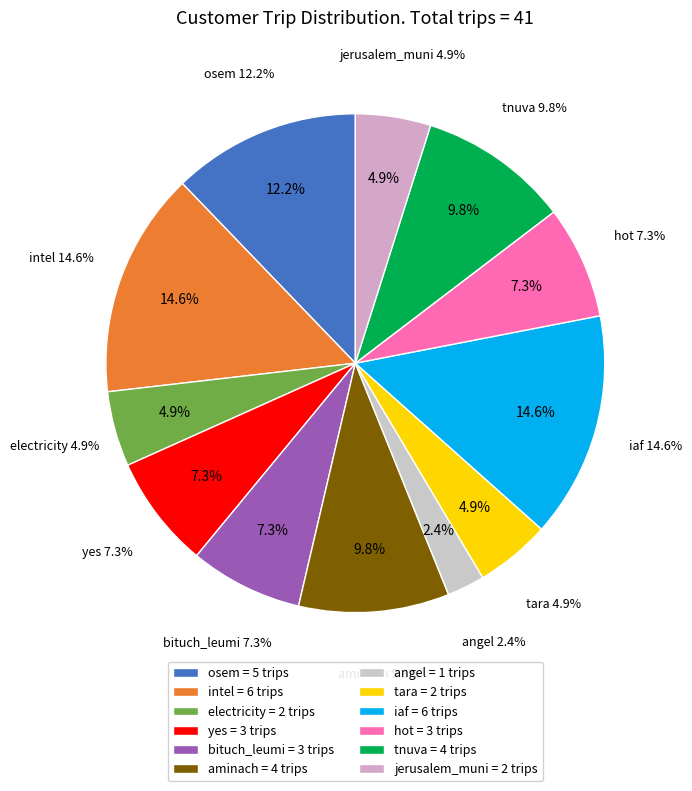

Which category has the smallest portion of the pie?

angel